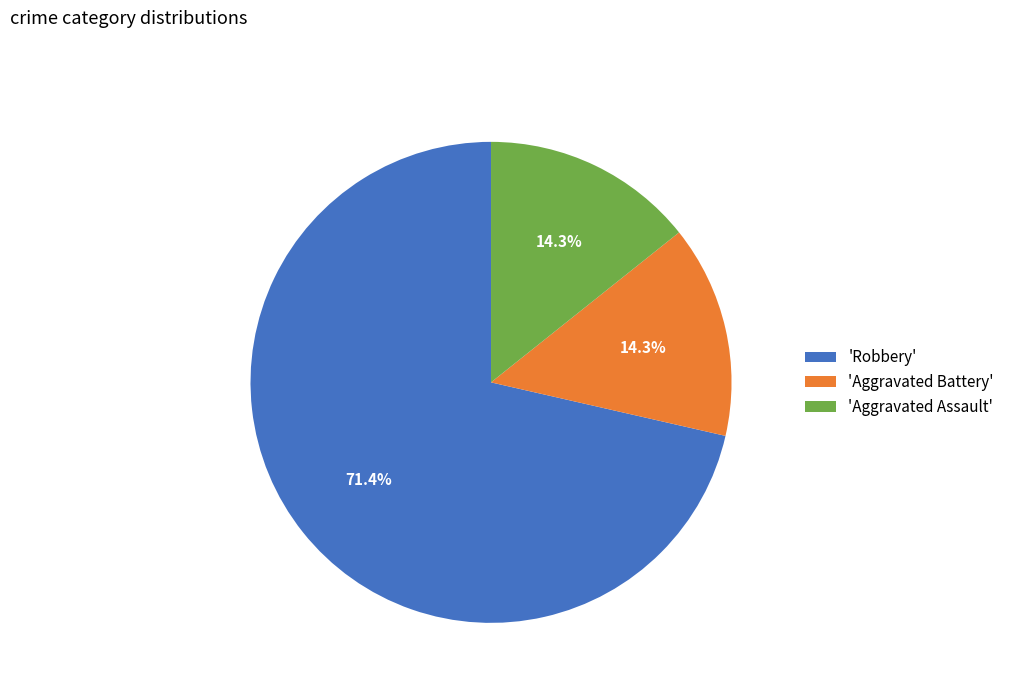

Between 'Aggravated Battery' and 'Robbery', which is larger?

'Robbery'